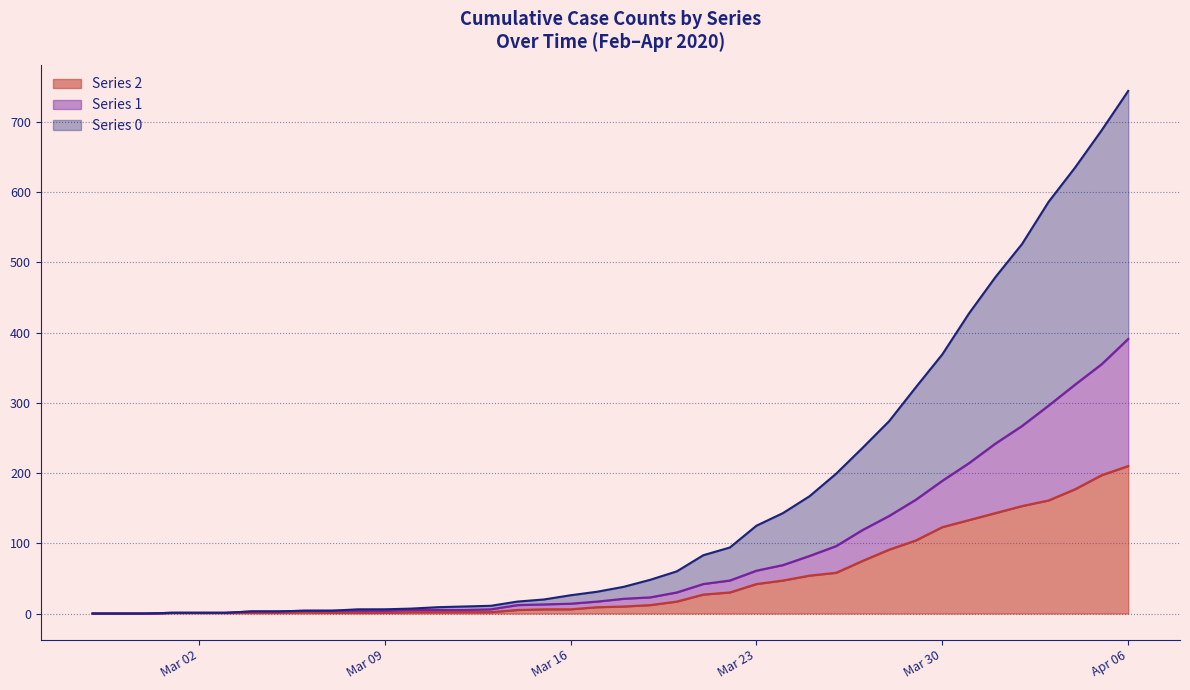

What value does the 2 series have at 2020-03-15, to the nearest 10?

10